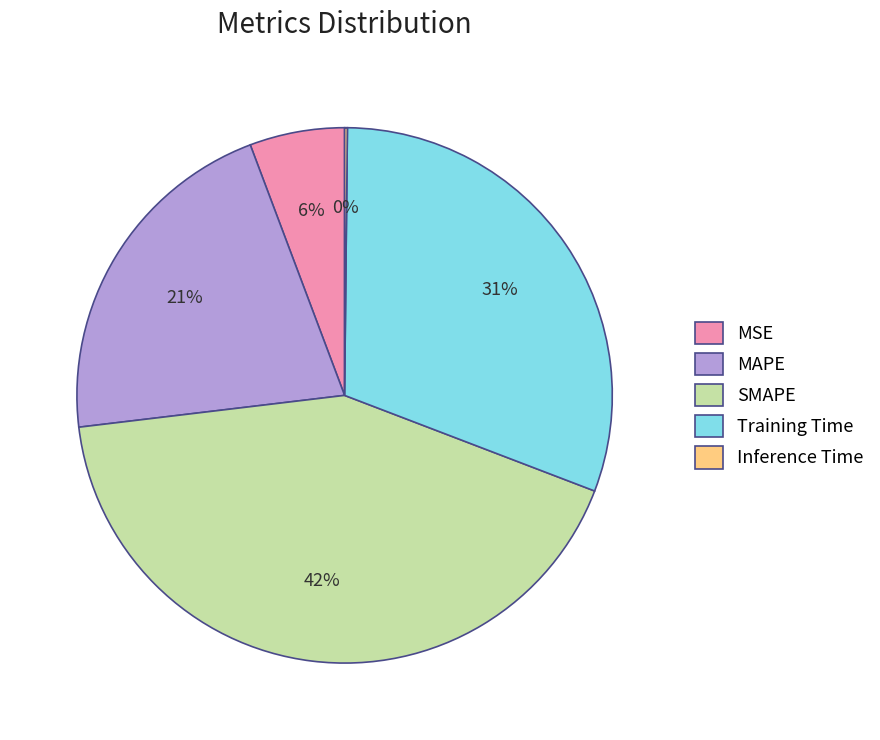

Does MSE account for over 50% of the chart?

No